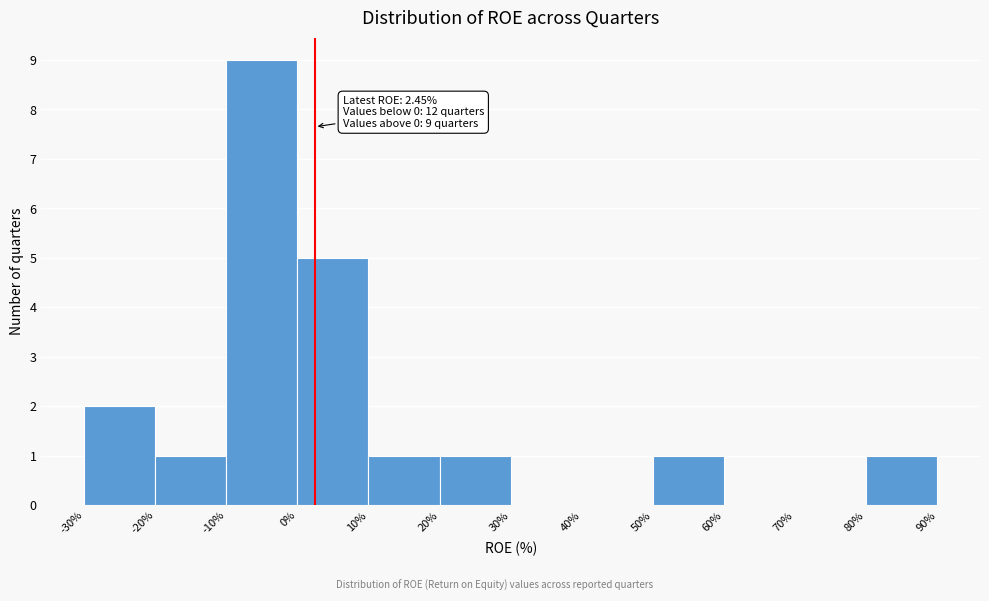

Over which range of the x-axis is the bar tallest?

-10% to 0%